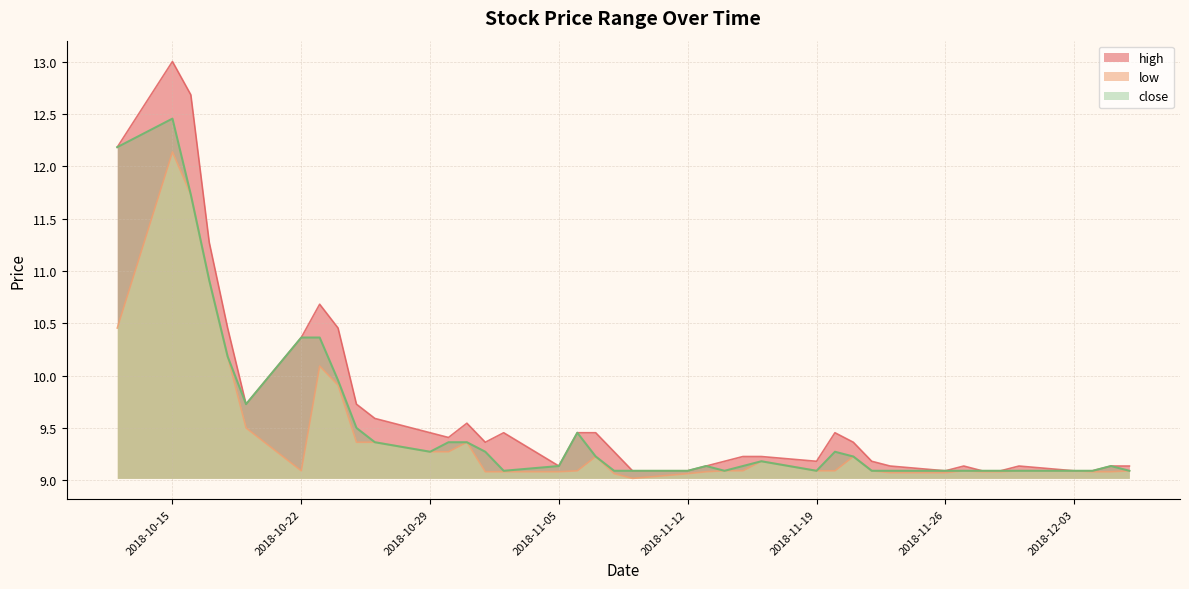

Where is the first local minimum for high?

2018-10-19